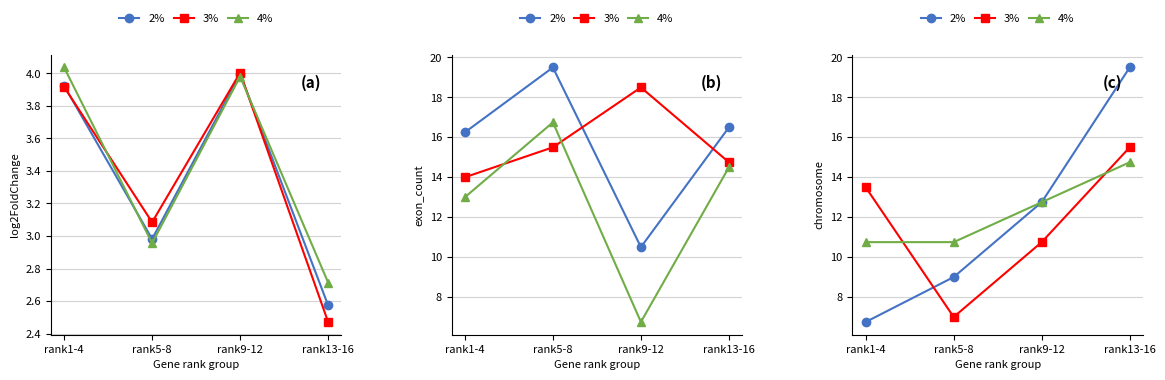

Between rank5-8 and rank13-16, which is larger?

rank13-16